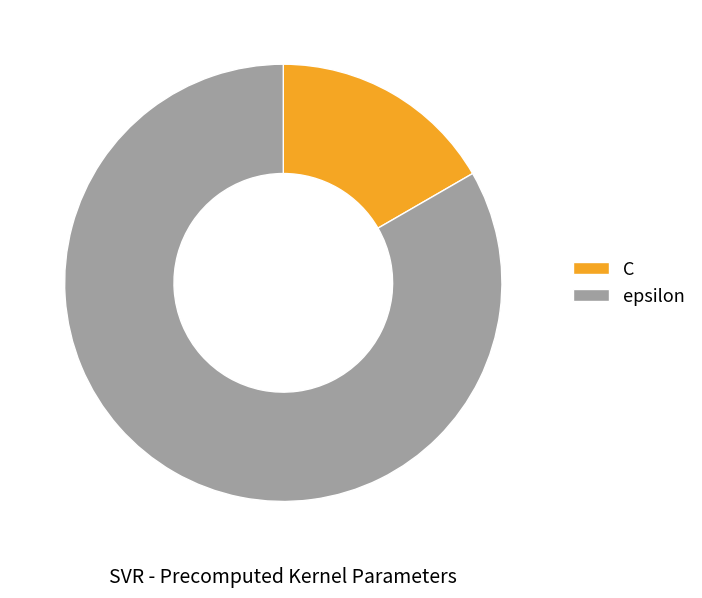

Is it true that epsilon is 92% of the pie?

False